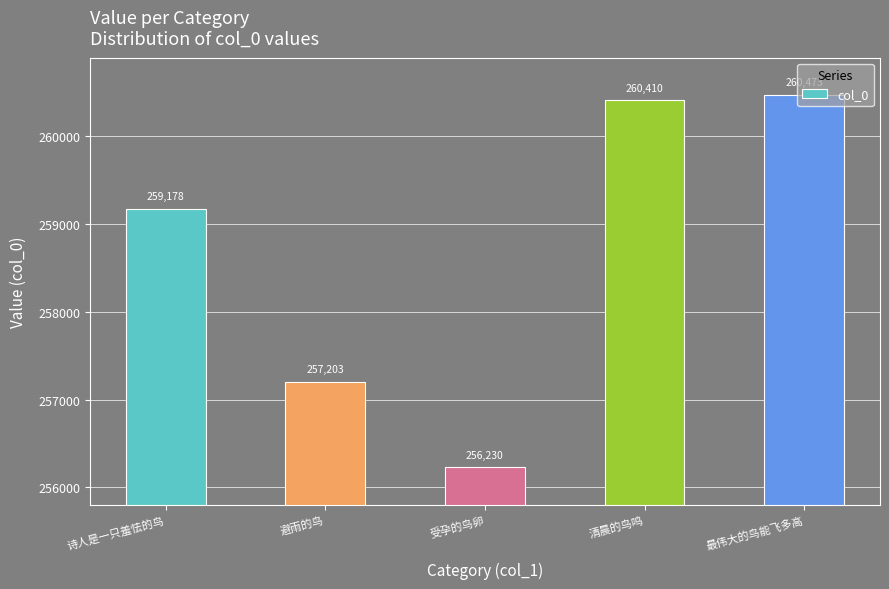

Rank the categories by value from lowest to highest.

受孕的鸟卵, 避雨的鸟, 诗人是一只羞怯的鸟, 清晨的鸟鸣, 最伟大的鸟能飞多高